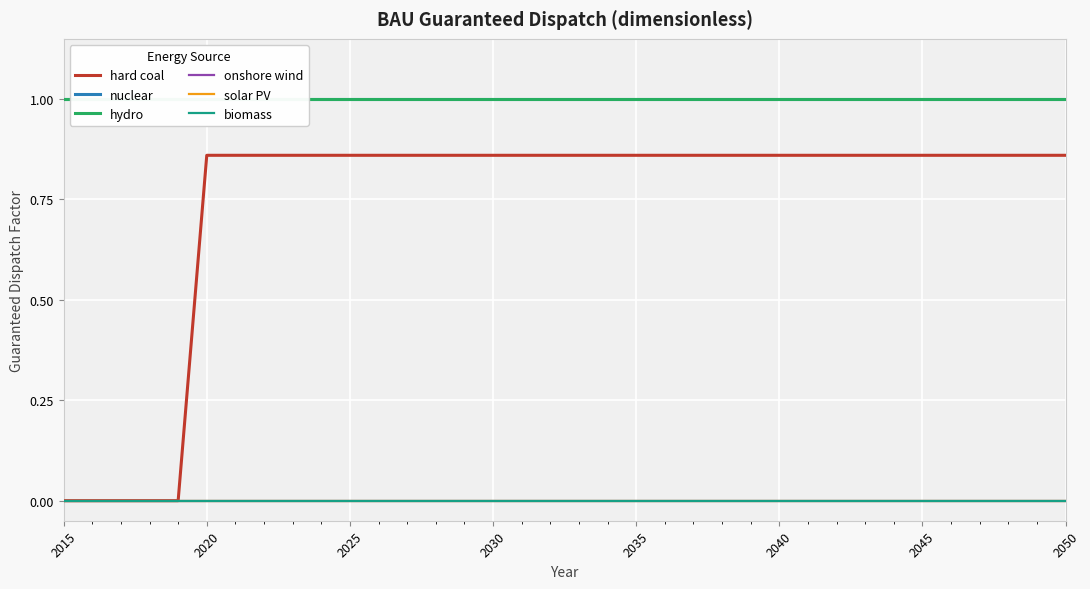

Is this an area chart (filled region under the line)?

No